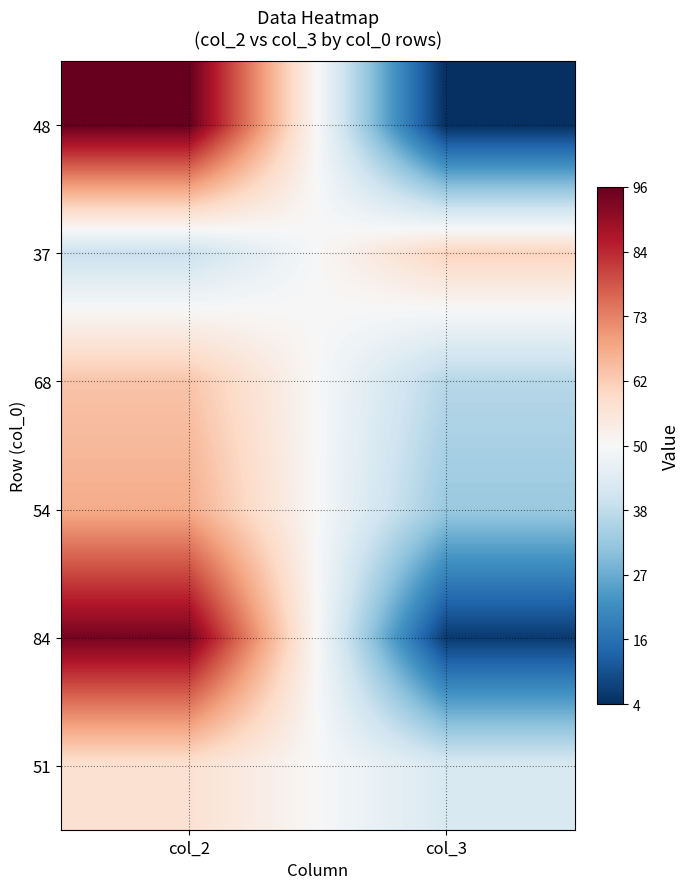

Reading left to right, list all the values displayed in this chart.

48: col_2=96	col_3=4
37: col_2=40	col_3=60
68: col_2=63	col_3=37
54: col_2=67	col_3=33
84: col_2=94	col_3=6
51: col_2=57	col_3=43